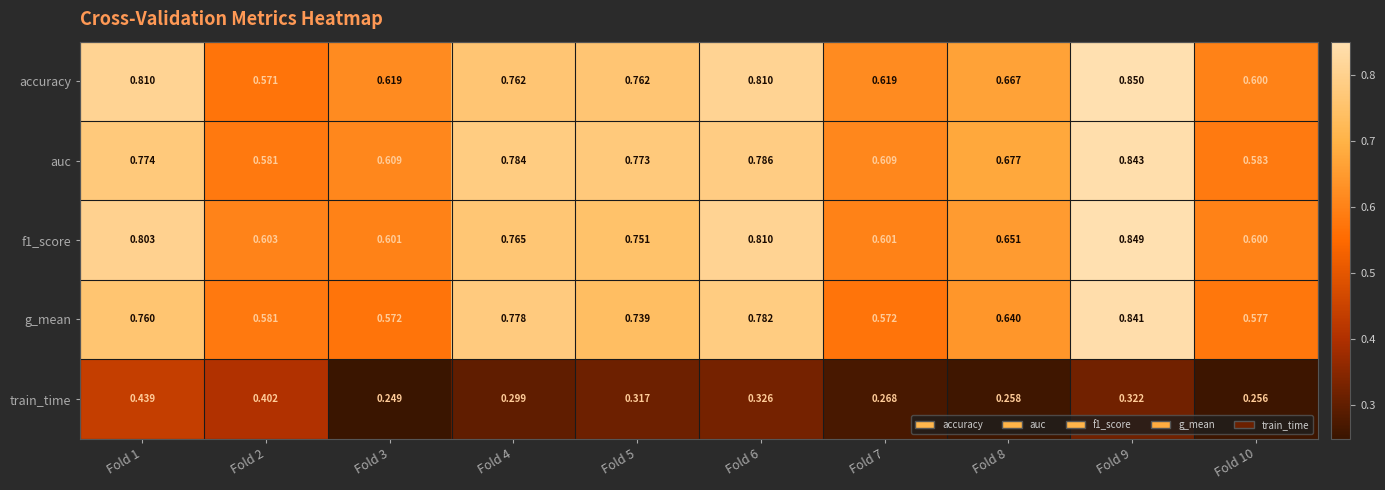

Which label corresponds to the largest value in the chart?

Fold 9